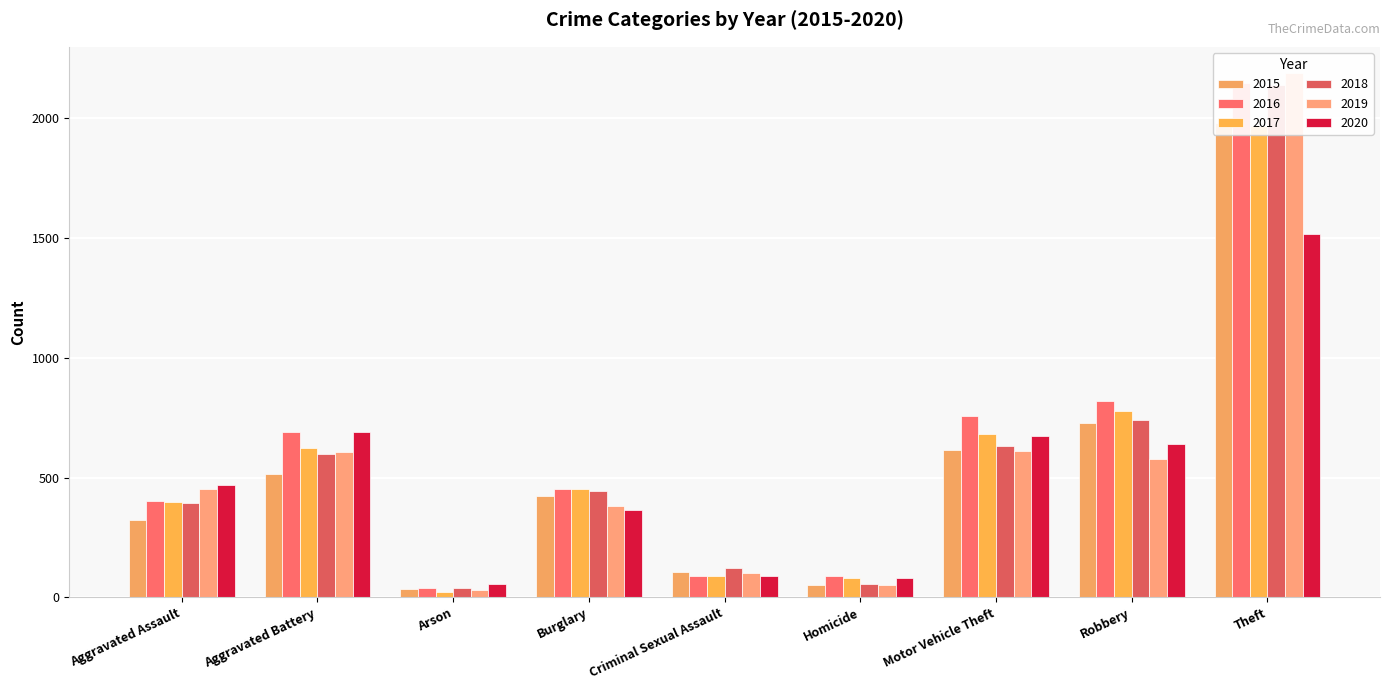

List the labels in order of 2019 value, smallest first.

Arson, Homicide, Criminal Sexual Assault, Burglary, Aggravated Assault, Robbery, Aggravated Battery, Motor Vehicle Theft, Theft